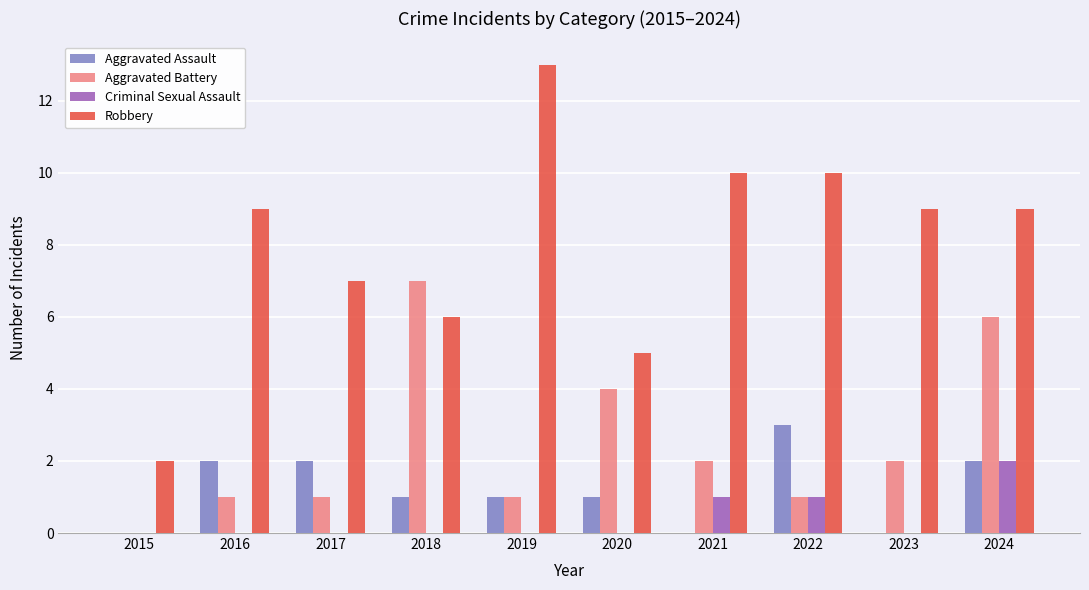

At which category is the sum across all series the highest?

2024